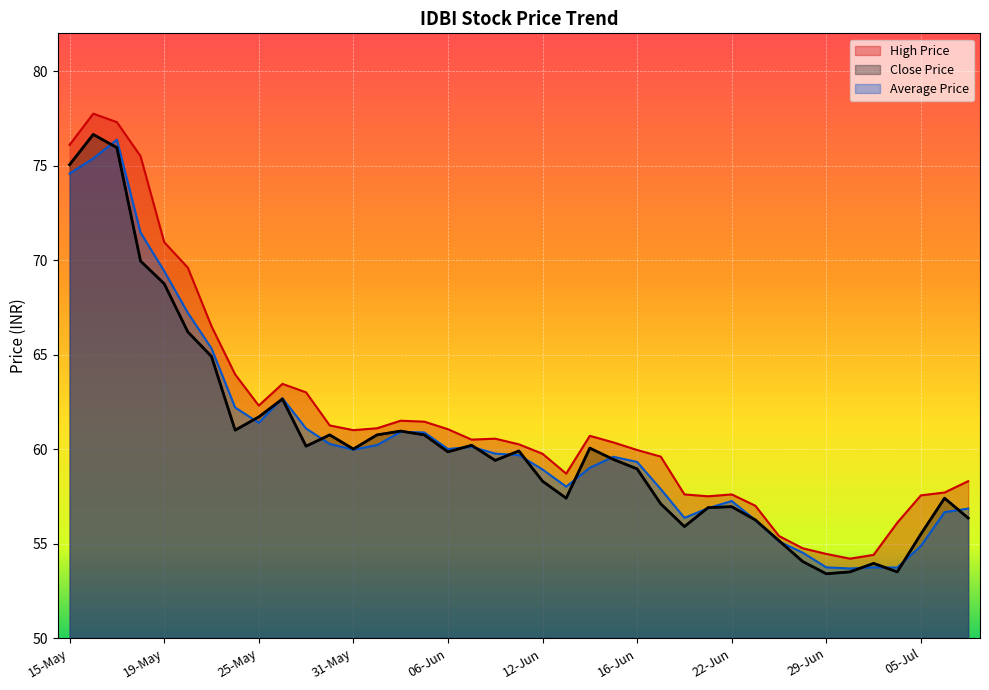

Between 09-Jun and 20-Jun, which series saw the biggest shift?

Close Price